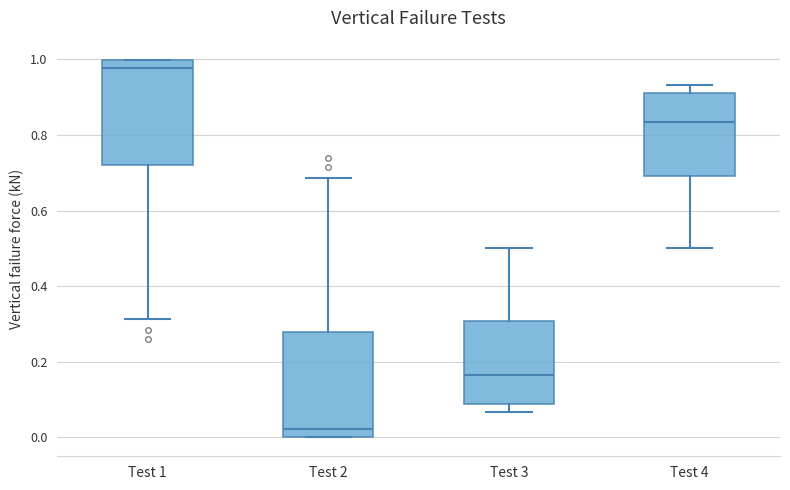

Where is the lower edge of the box for Test 4 on the y-axis? The values are not printed on the chart, so give them approximately, as read against the axis.

0.70